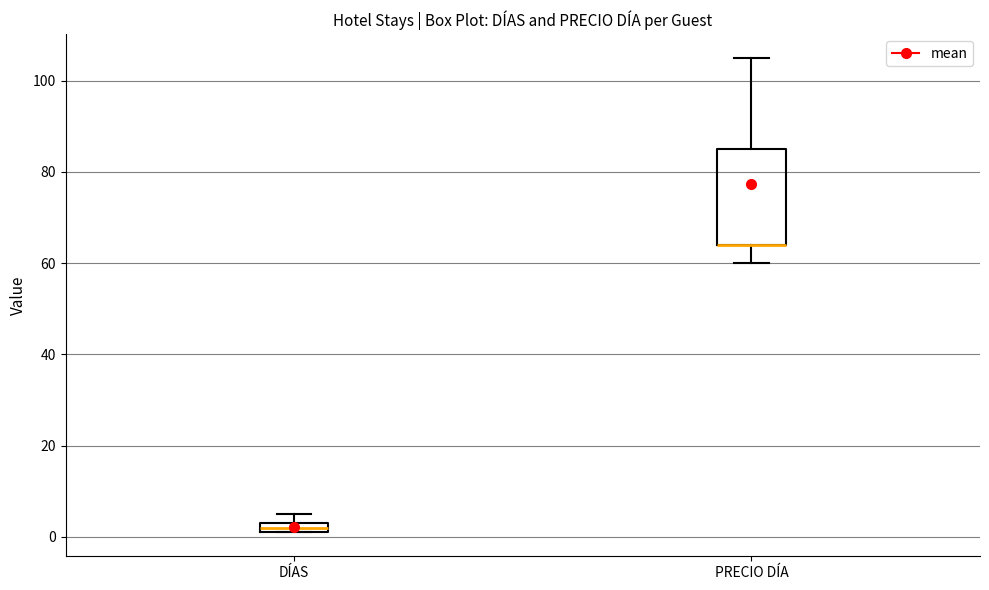

Comparing the boxes themselves (not the whiskers), which one is the tallest?

PRECIO DÍA